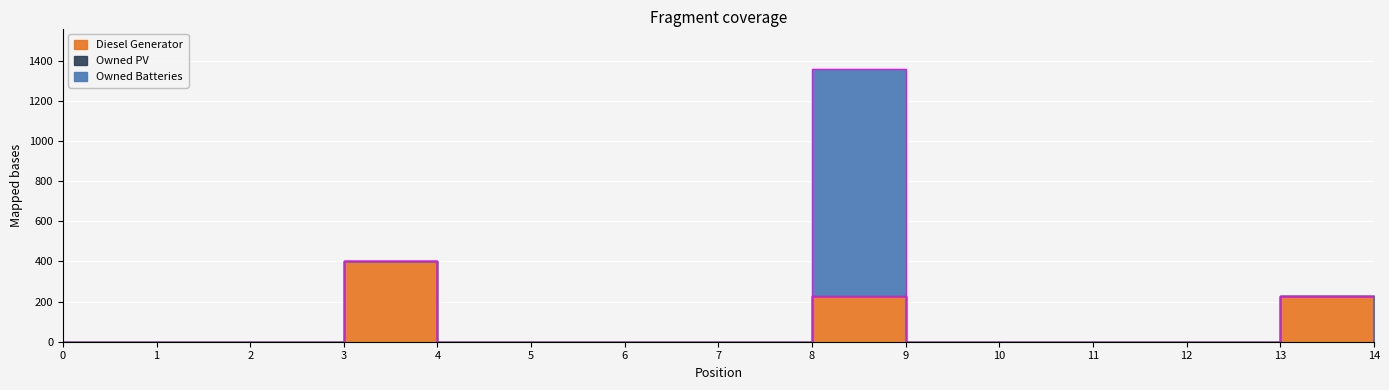

True or false: Owned PV and Owned Batteries intersect in this chart.

False